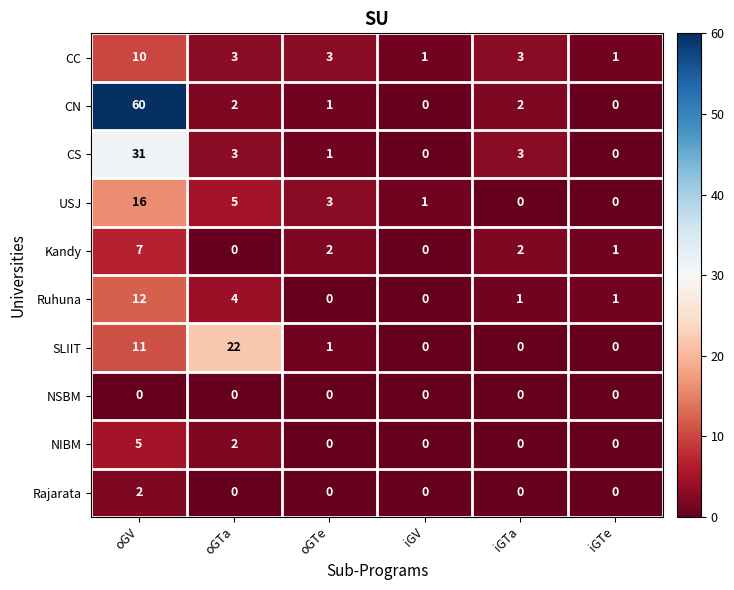

True or false: CS has a value of 9 at oGV.

False